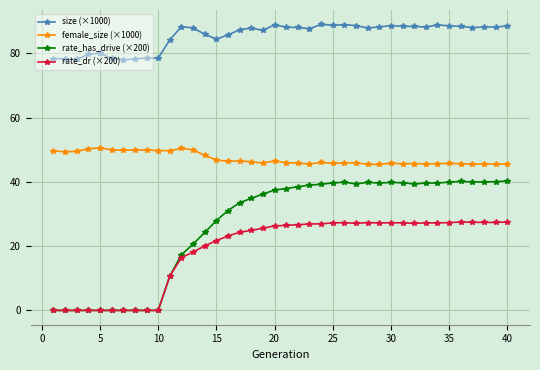

True or false: rate_dr (×200) and female_size (×1000) intersect in this chart.

False